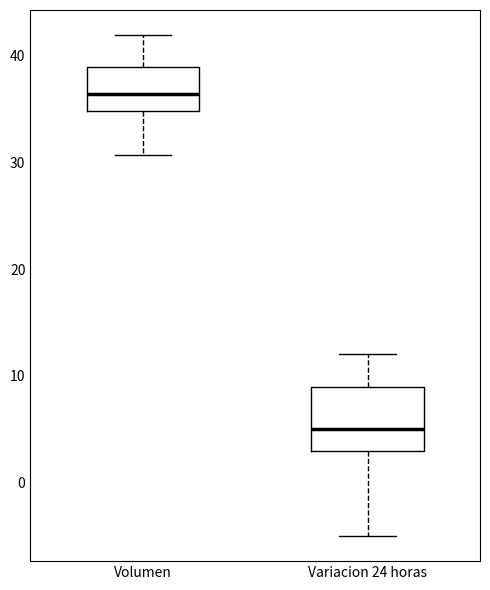

Reading left to right, read every box against the y-axis: the position of its median line, the range the box covers, and the ends of its whiskers. The values are not printed on the chart, so give them approximately, as read against the axis.

Volumen: median 36, box 35 to 39, whiskers 31 to 42
Variacion 24 horas: median 5, box 3 to 9, whiskers -5 to 12